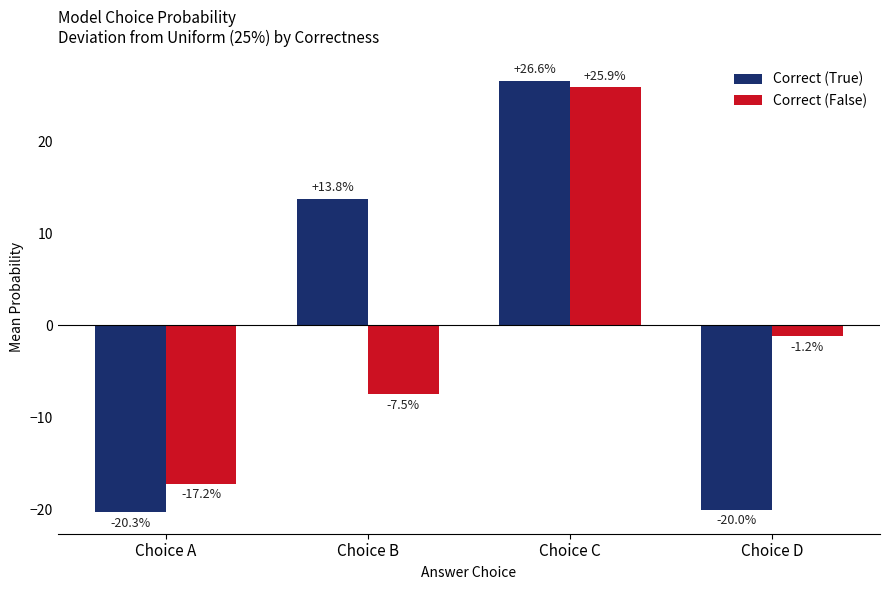

How many bars are there in total?

8